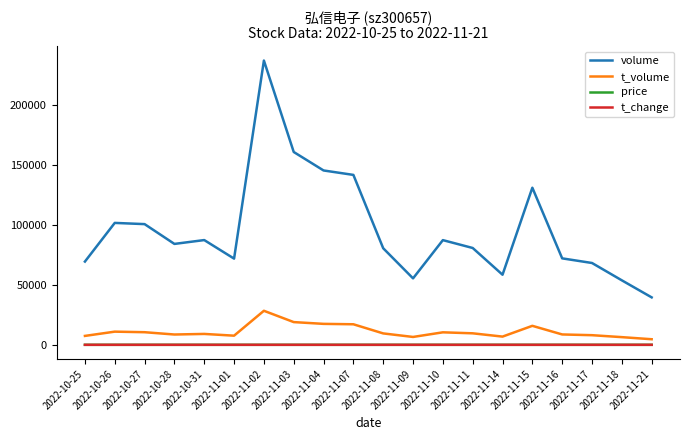

What is the difference between the maximum and minimum values in the volume series?

197265.0